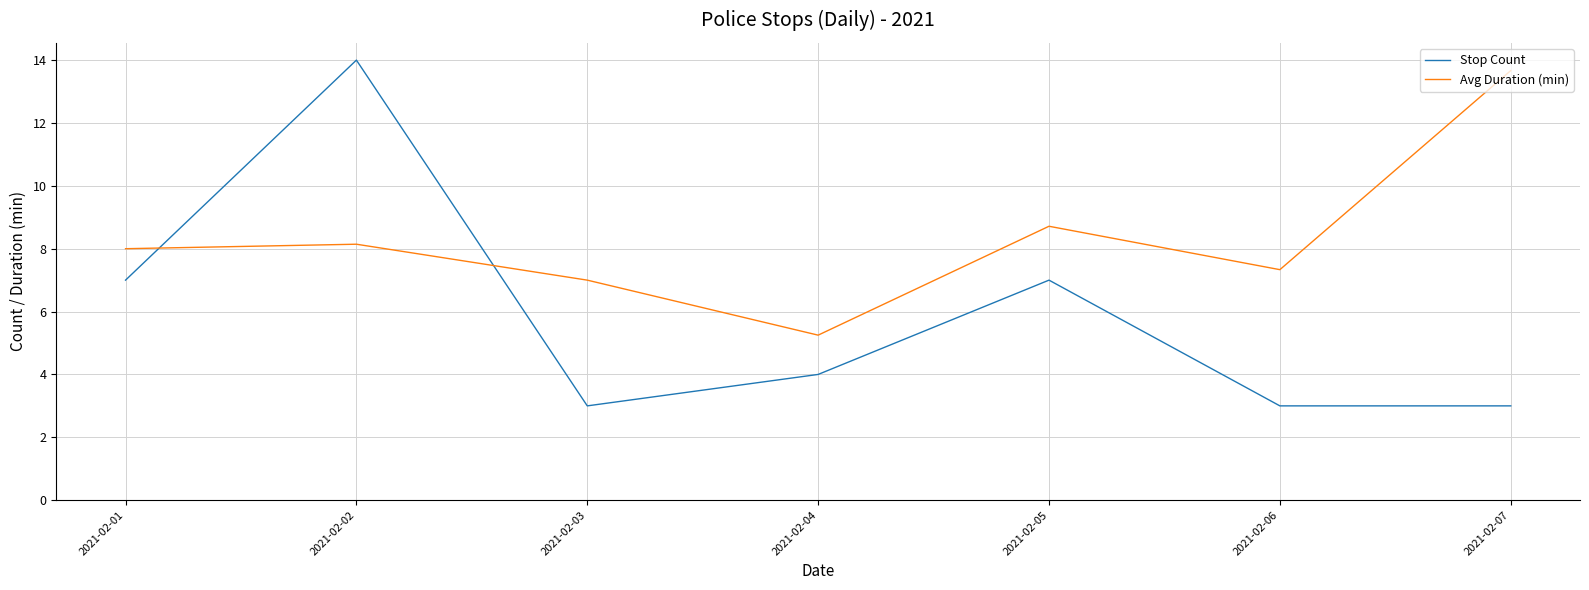

What is the difference between the Avg Duration (min) values at 2021-02-07 and 2021-02-04?

8.4